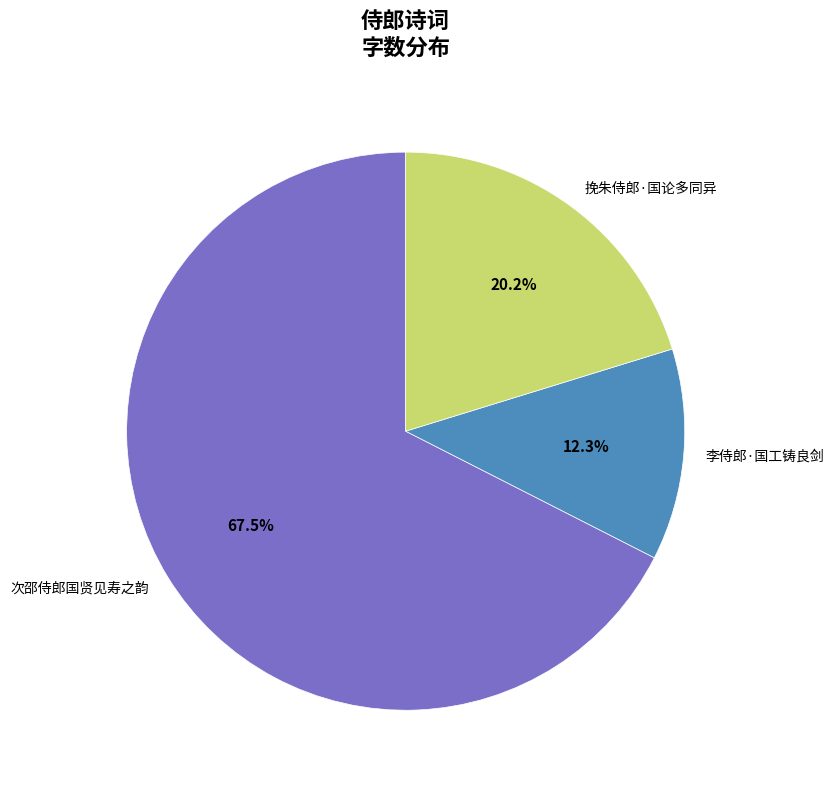

Is 次邵侍郎国贤见寿之韵 the majority of the pie?

Yes